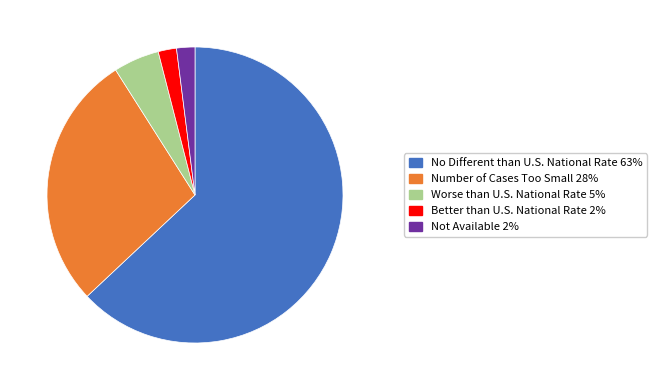

Do Not Available and Better than U.S. National Rate together represent more than half of the pie?

No